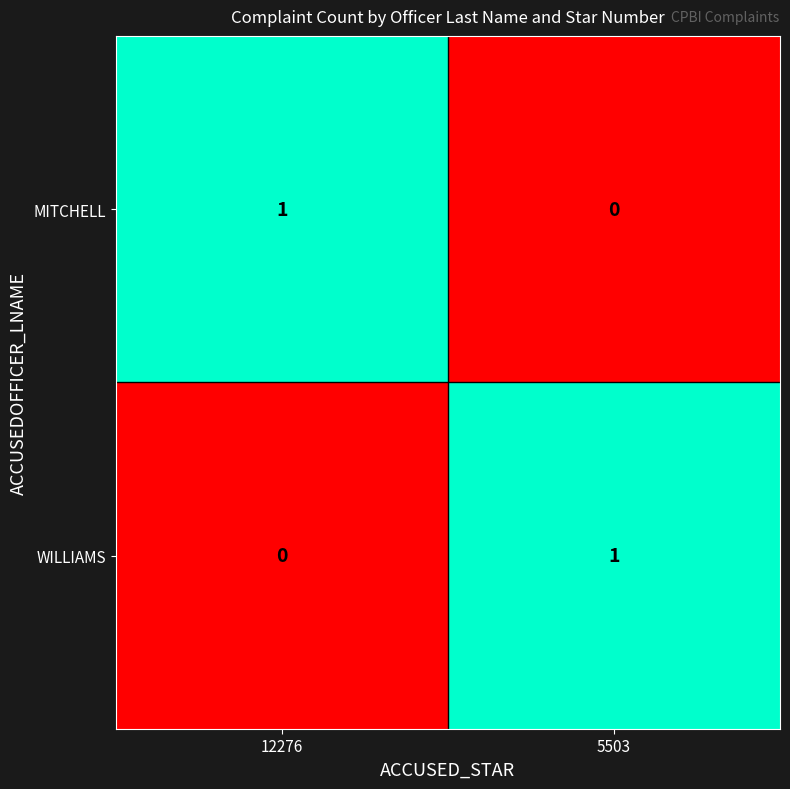

At how many categories does at least one series exceed 0?

2